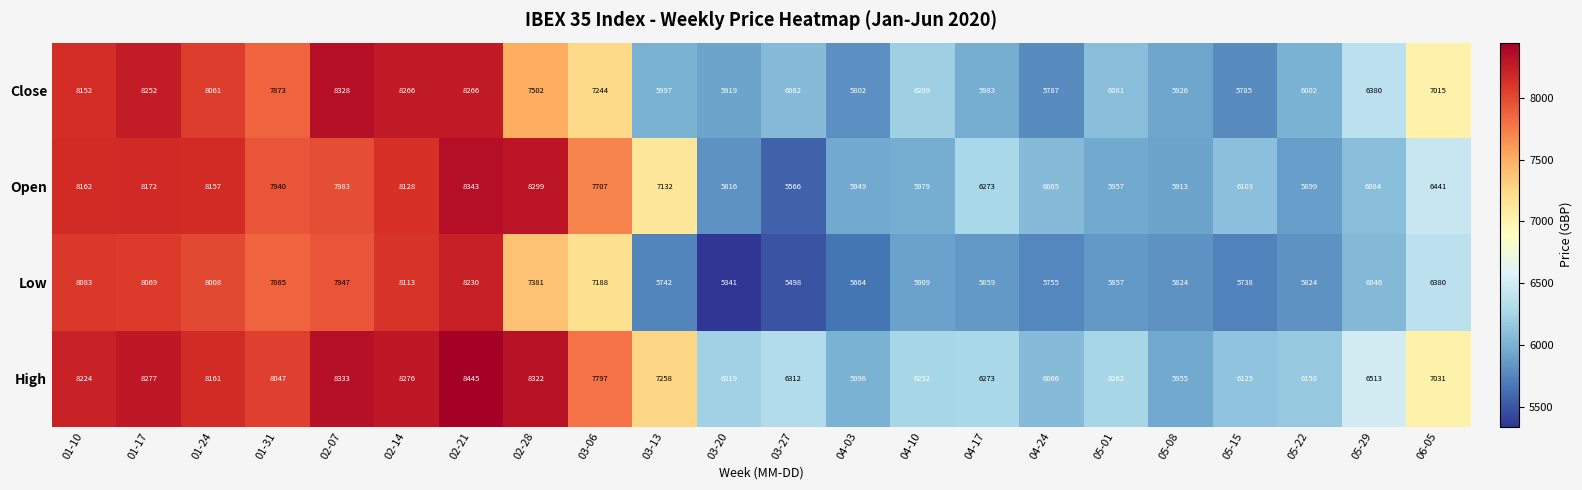

Rank the series by their maximum value, from highest to lowest.

High, Open, Close, Low